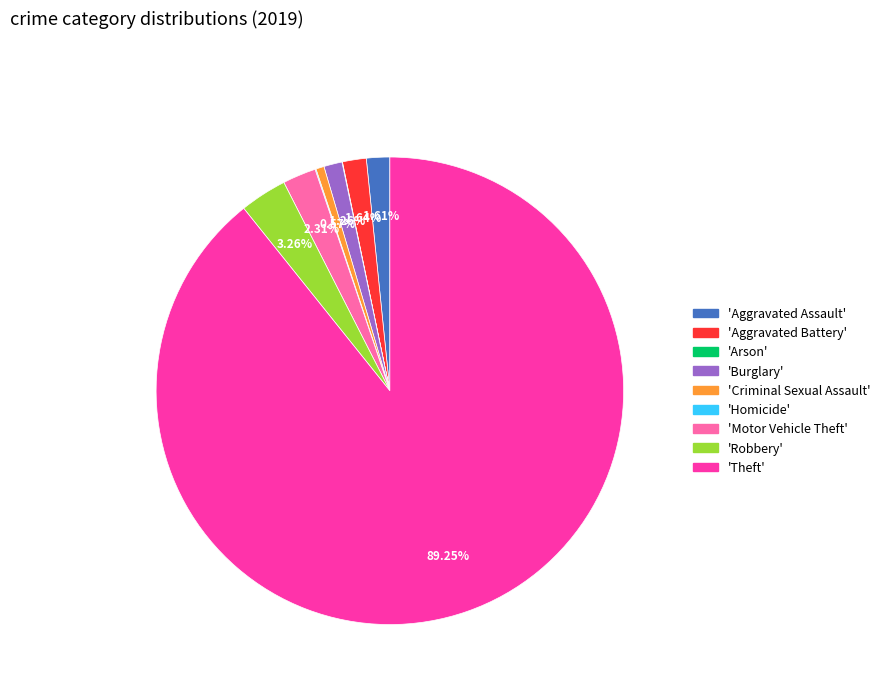

Does any single category account for the majority?

Yes